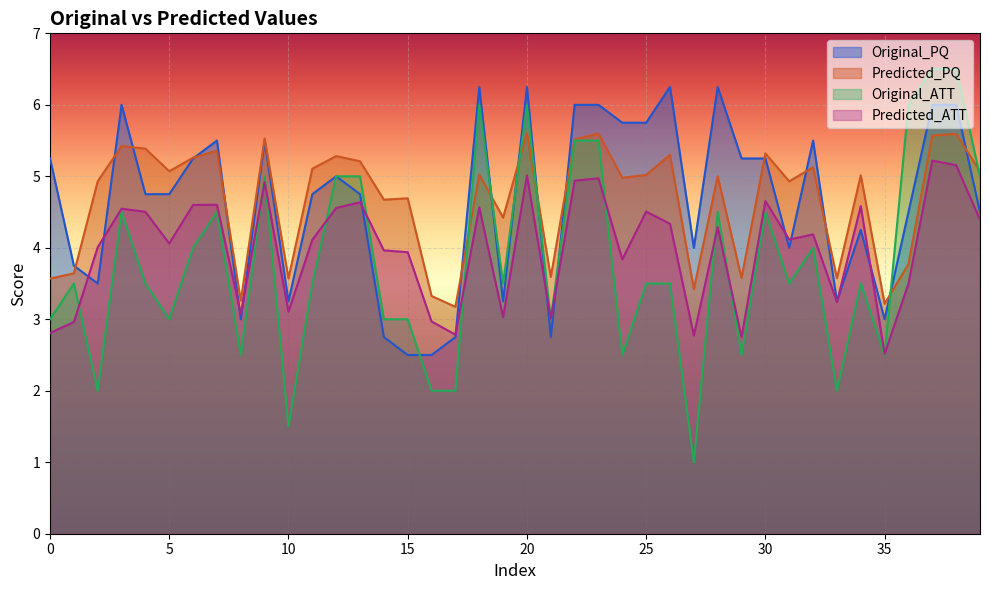

How many lines are shown in the chart?

4